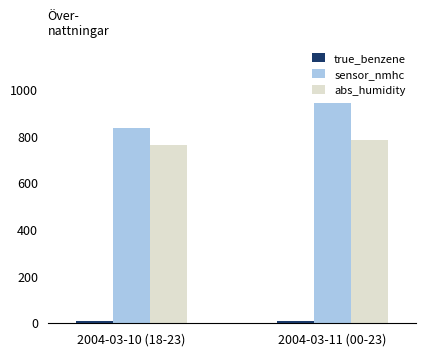

The value of sensor_nmhc at 2004-03-11 (00-23) is 945.0. True or false?

True